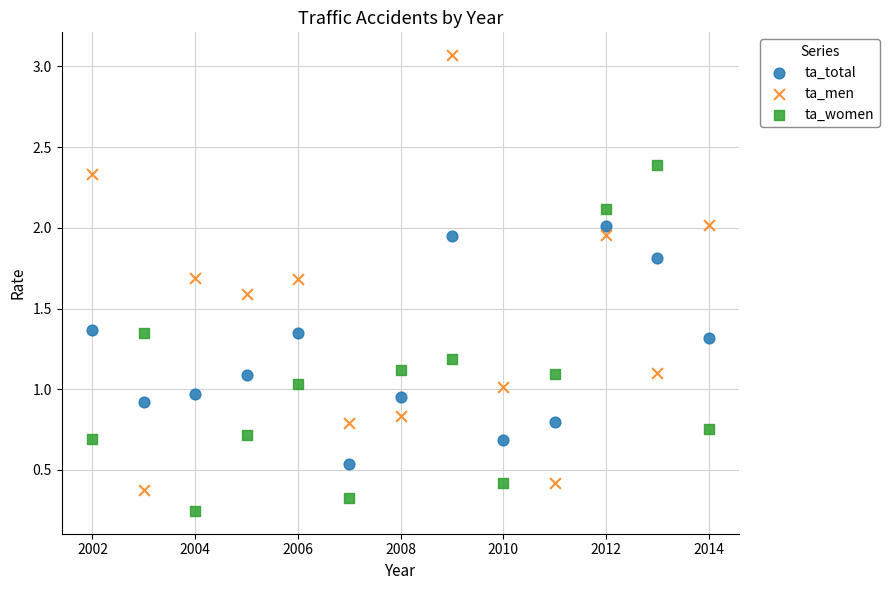

Across all data points, what is the range of Y values (max minus min)?

2.8